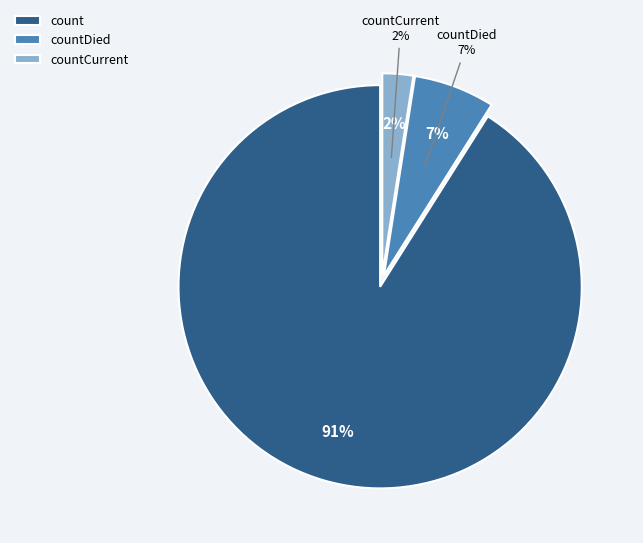

To the nearest percent, what percentage of the pie is count?

91%